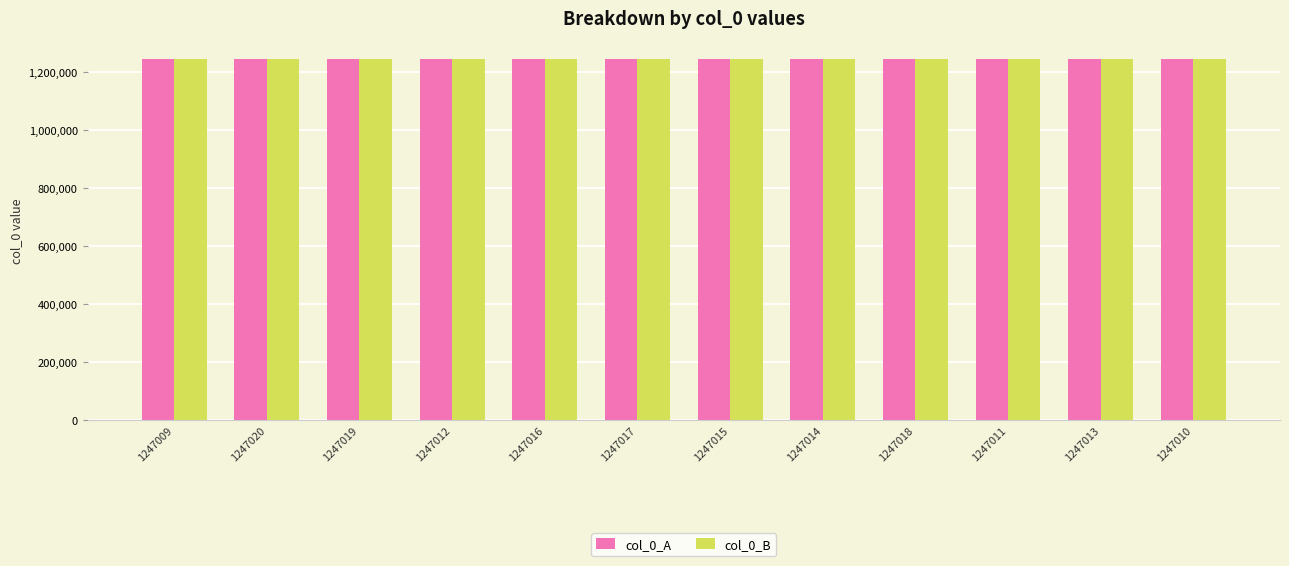

True or false: col_0_A has a value of 1247013 at 1247013.

True